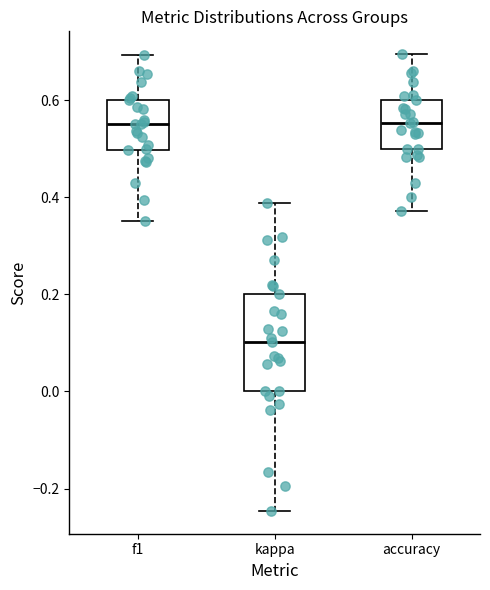

Where does the median line of the box for kappa sit on the y-axis? The values are not printed on the chart, so give them approximately, as read against the axis.

0.10